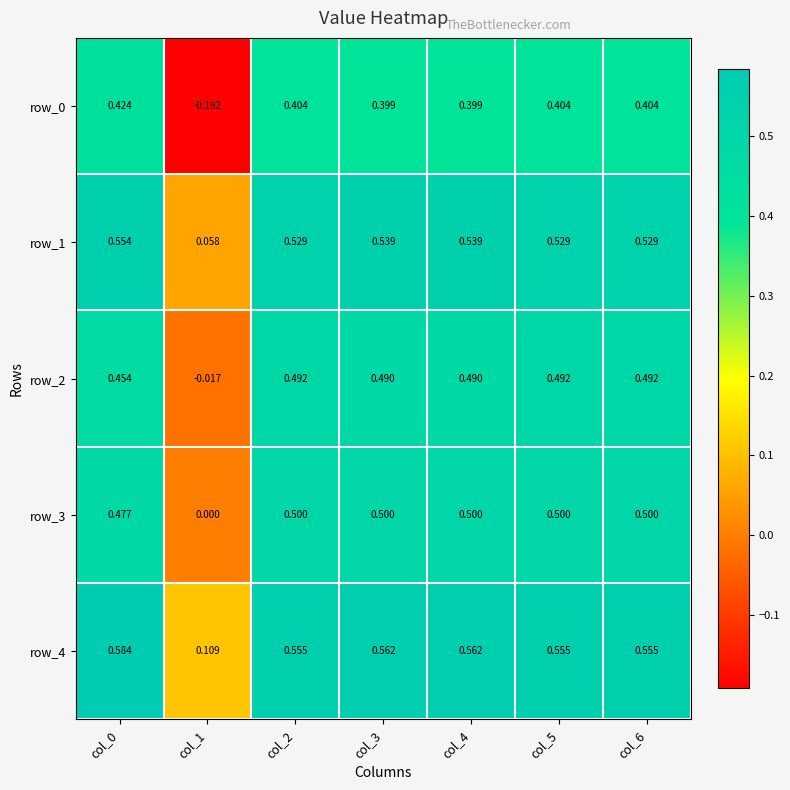

Is the value of row_2 at col_0 greater than the value of row_1 at col_6?

No